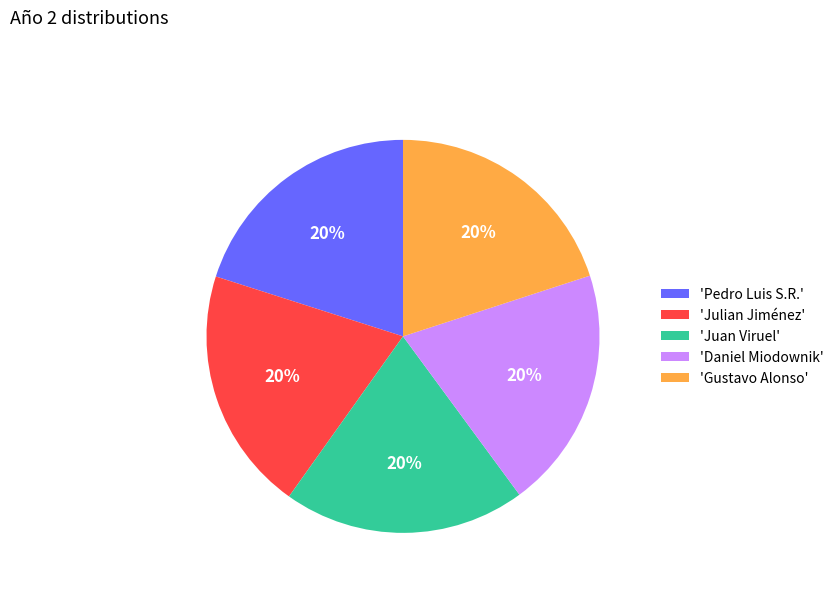

Approximately how many times larger is the value at 'Gustavo Alonso' compared to 'Daniel Miodownik'?

1.0